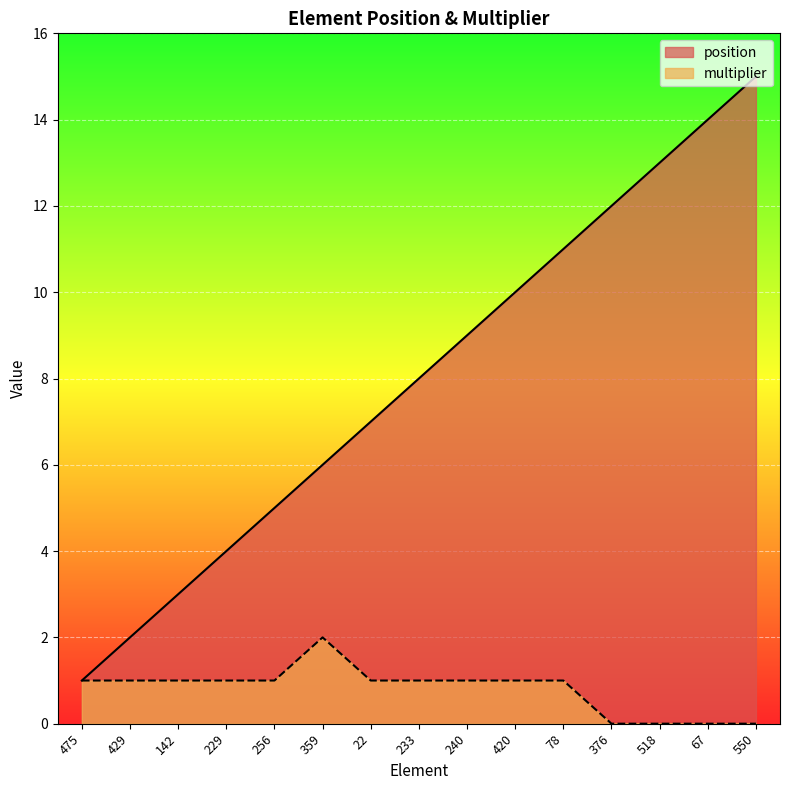

The multiplier series shows 1 at 359. True or false?

False